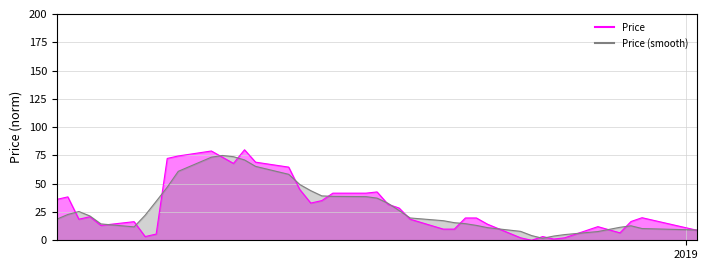

At how many categories does at least one series exceed 23?

20